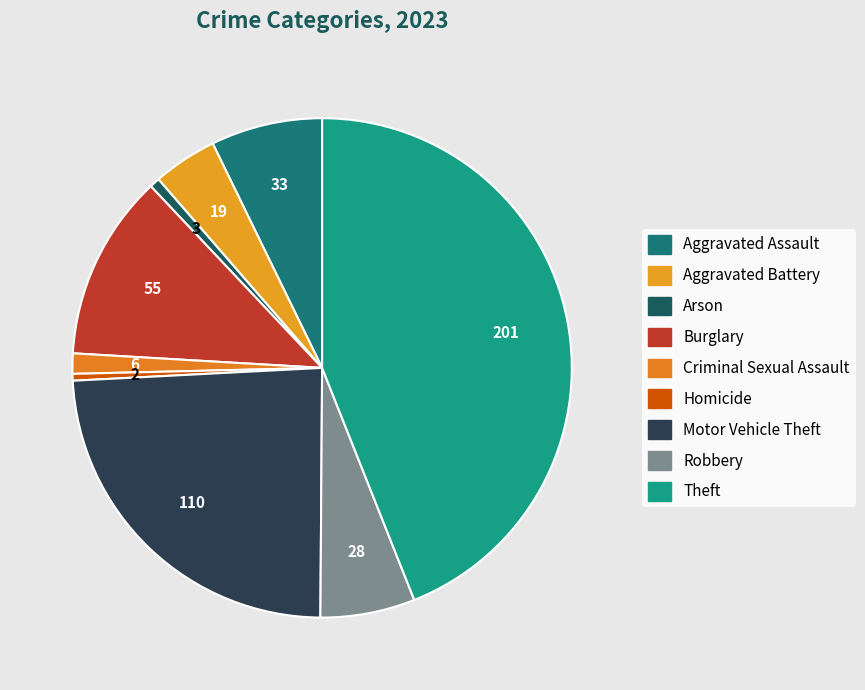

Count the number of slices in the pie.

9